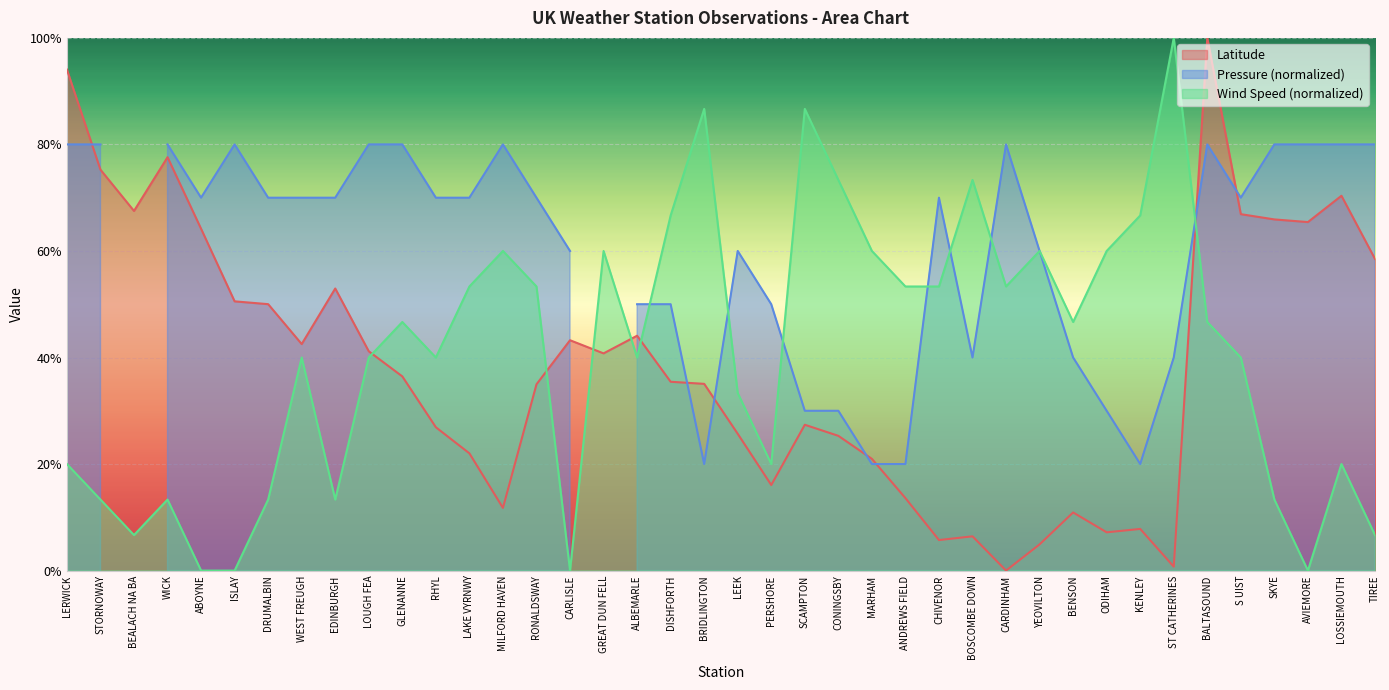

In Latitude, how many points are higher than both neighbors (excluding endpoints)?

10